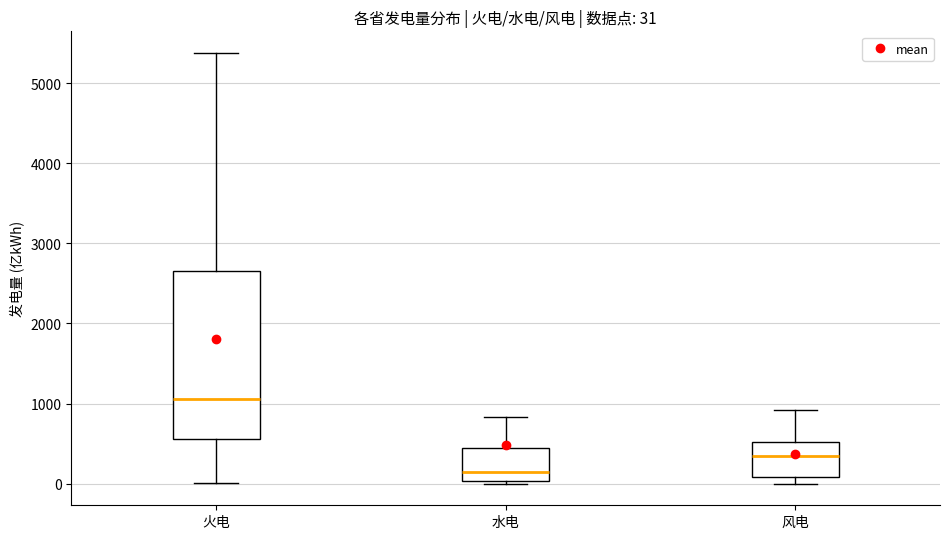

Comparing the boxes themselves (not the whiskers), which one is the tallest?

火电